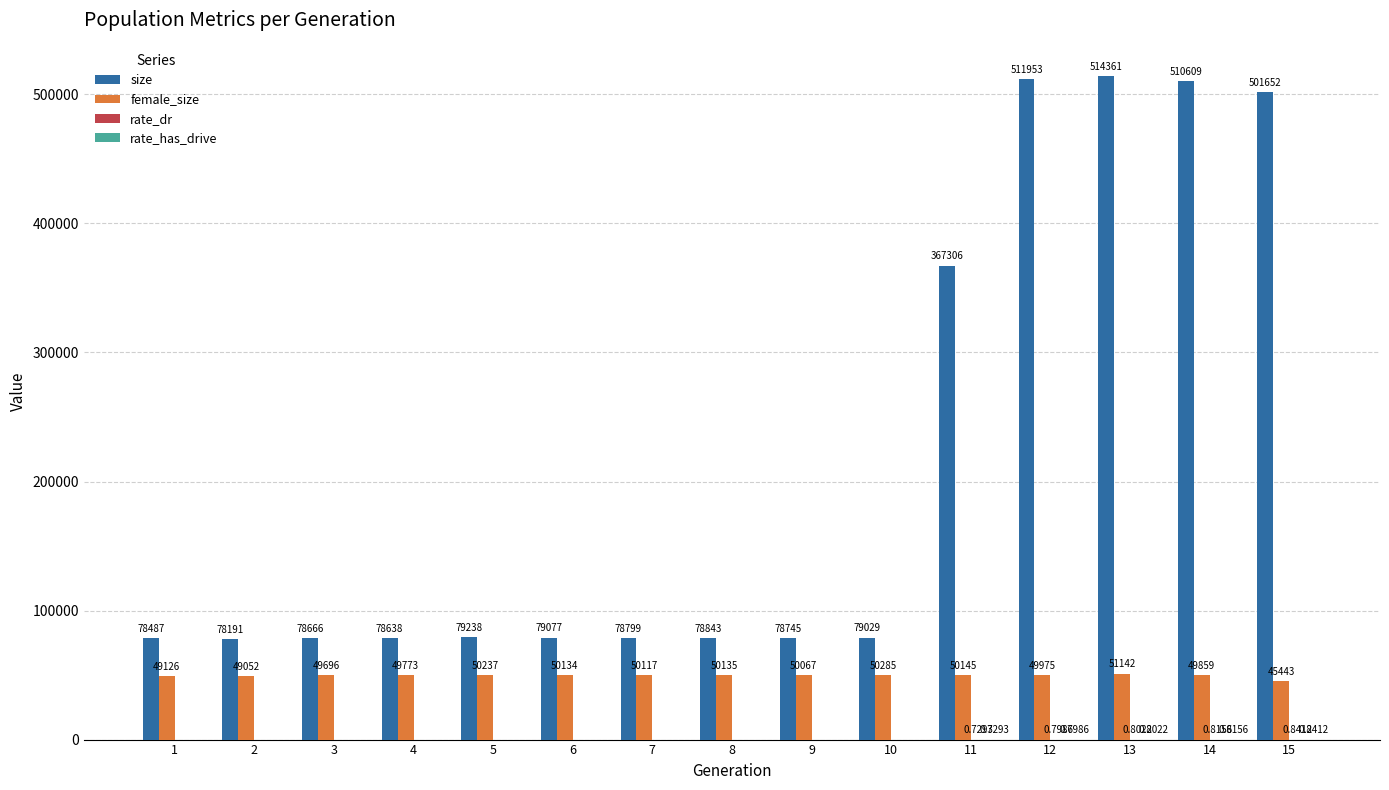

Is the value of size at 7 greater than the value of female_size at 3?

Yes